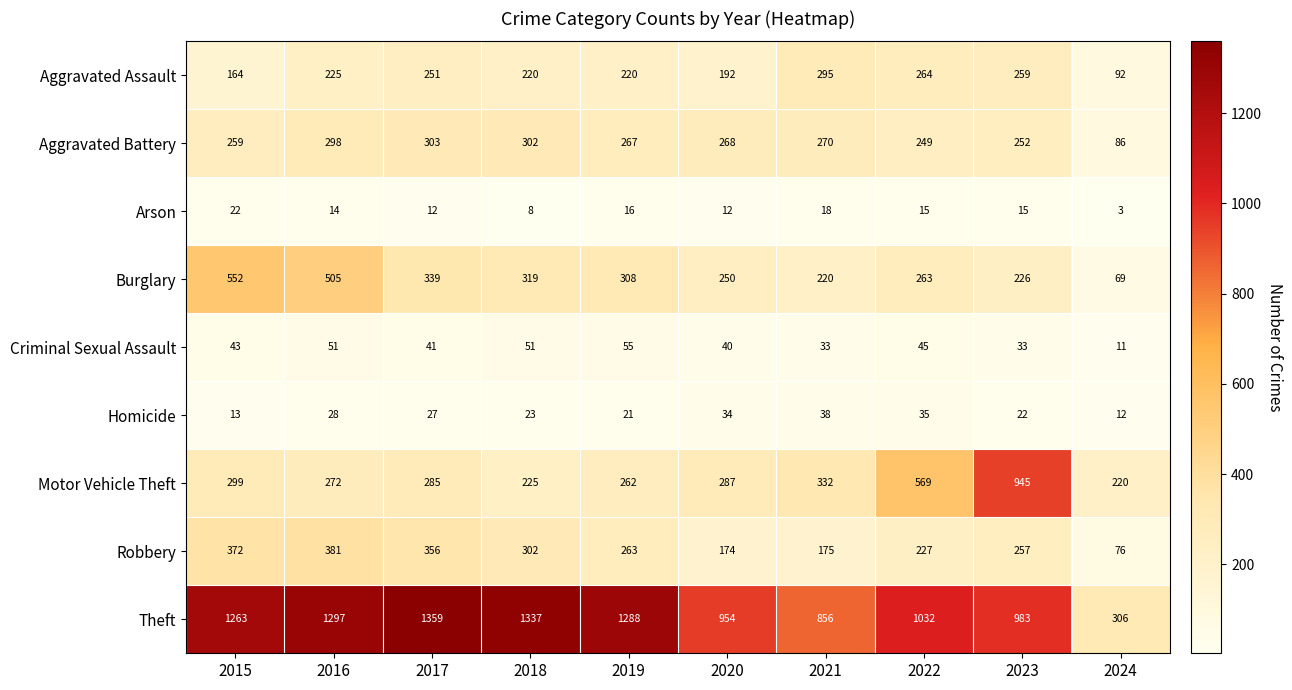

What is the minimum value for Homicide?

12